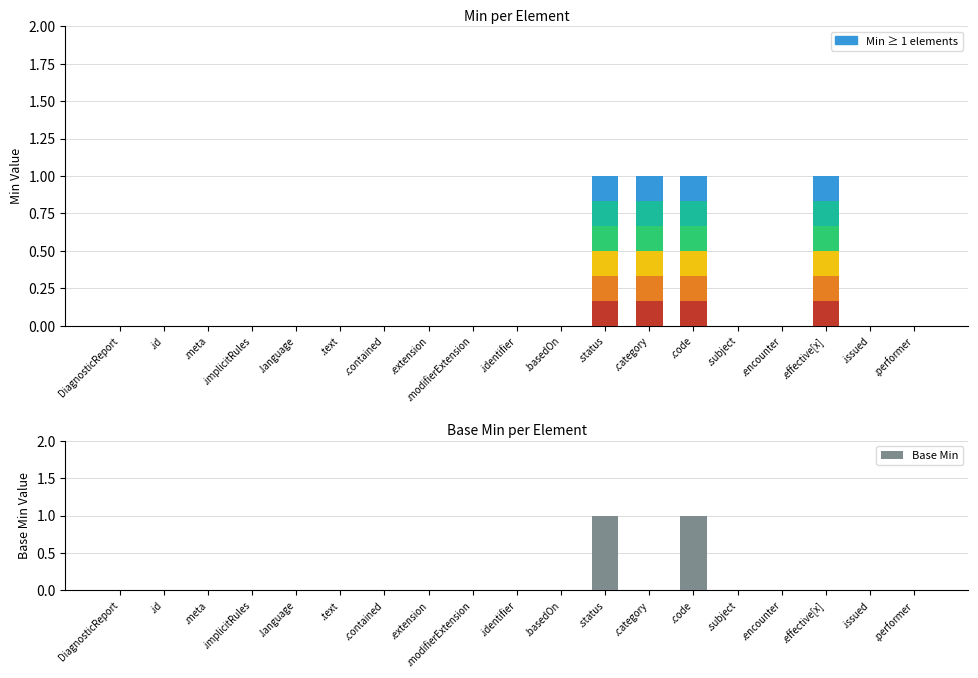

Which series has the widest spread of values?

Min